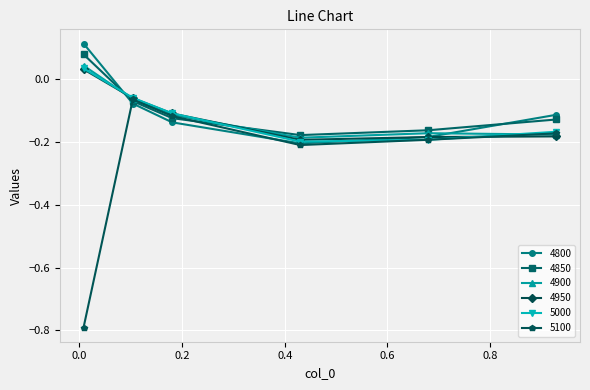

True or false: 5000 has more than 2 points higher than both neighbors.

False